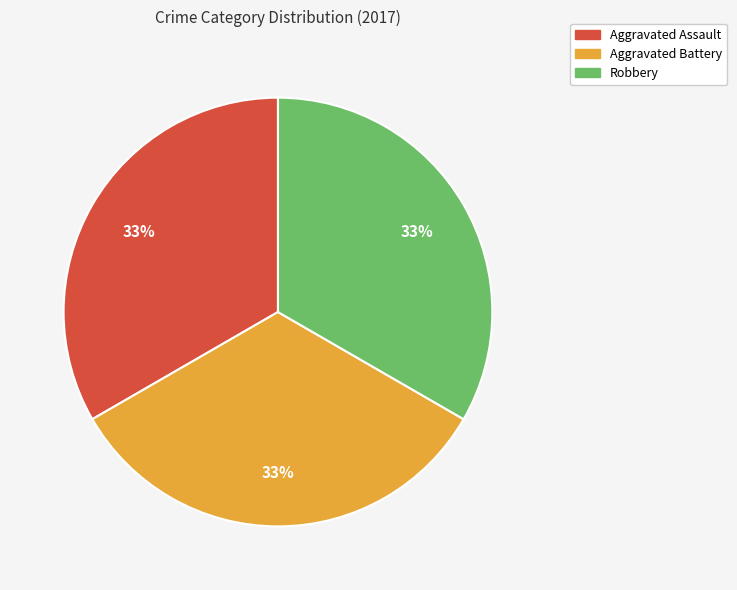

The Robbery slice represents 24% of the pie. True or false?

False